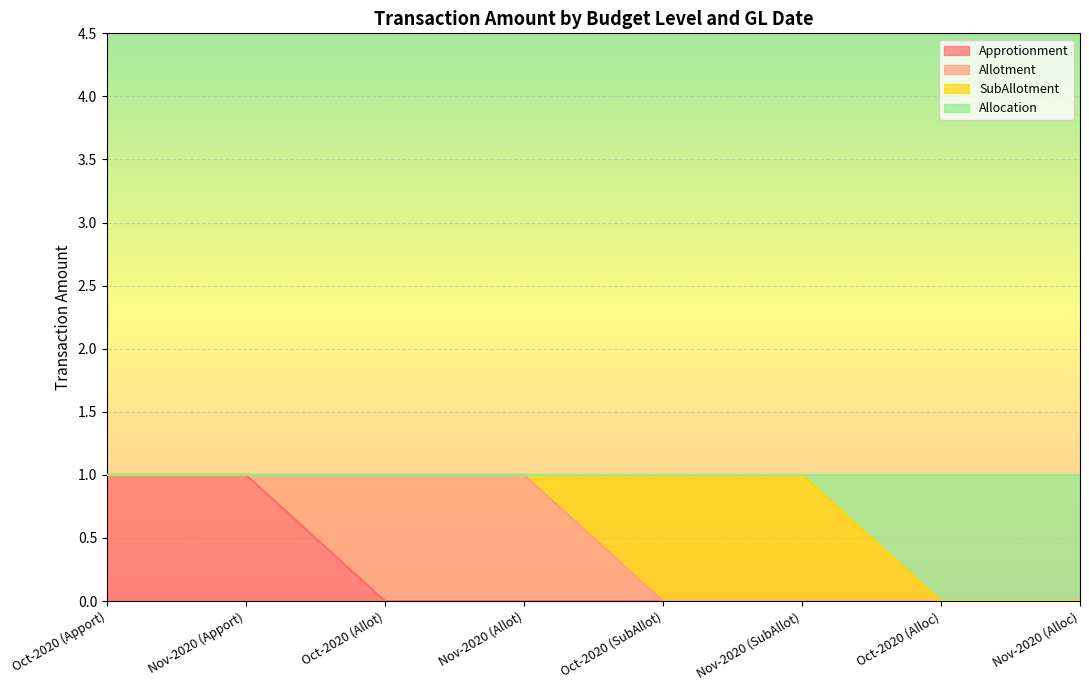

The Approtionment series shows -1 at Oct-2020 (Allot). True or false?

False